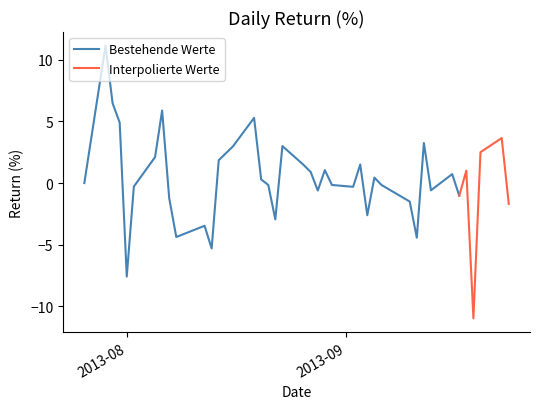

What is the highest value of the Bestehende Werte series?

11.1